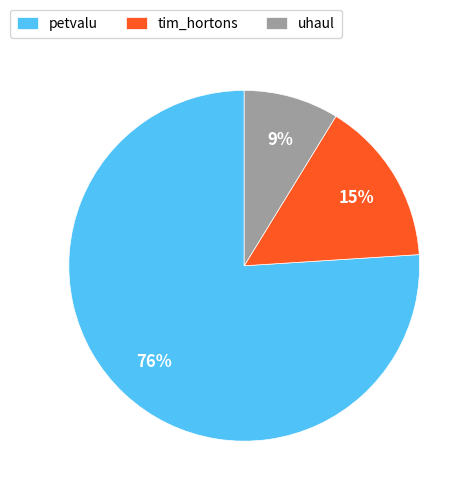

Which category accounts for the majority?

petvalu